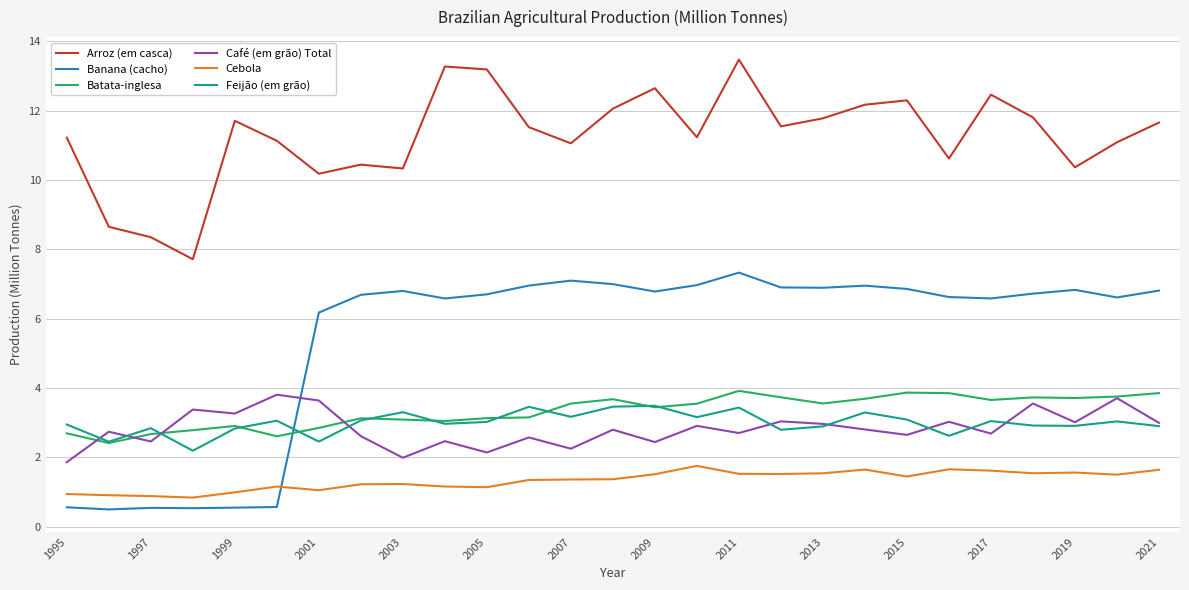

How many times do Feijão (em grão) and Banana (cacho) cross each other?

1